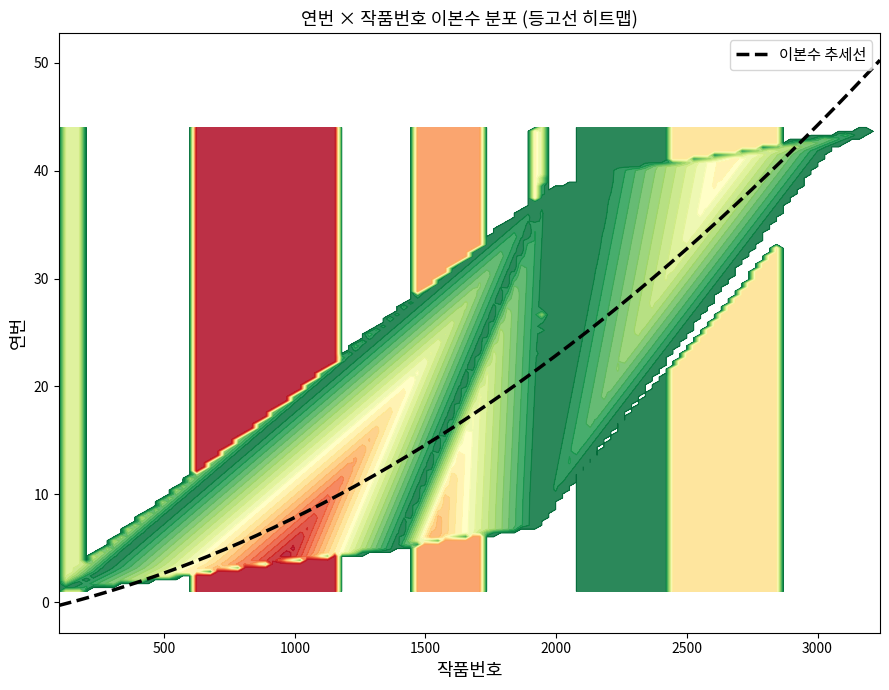

Approximately how many times larger is the value at 25 compared to 22?

1.0